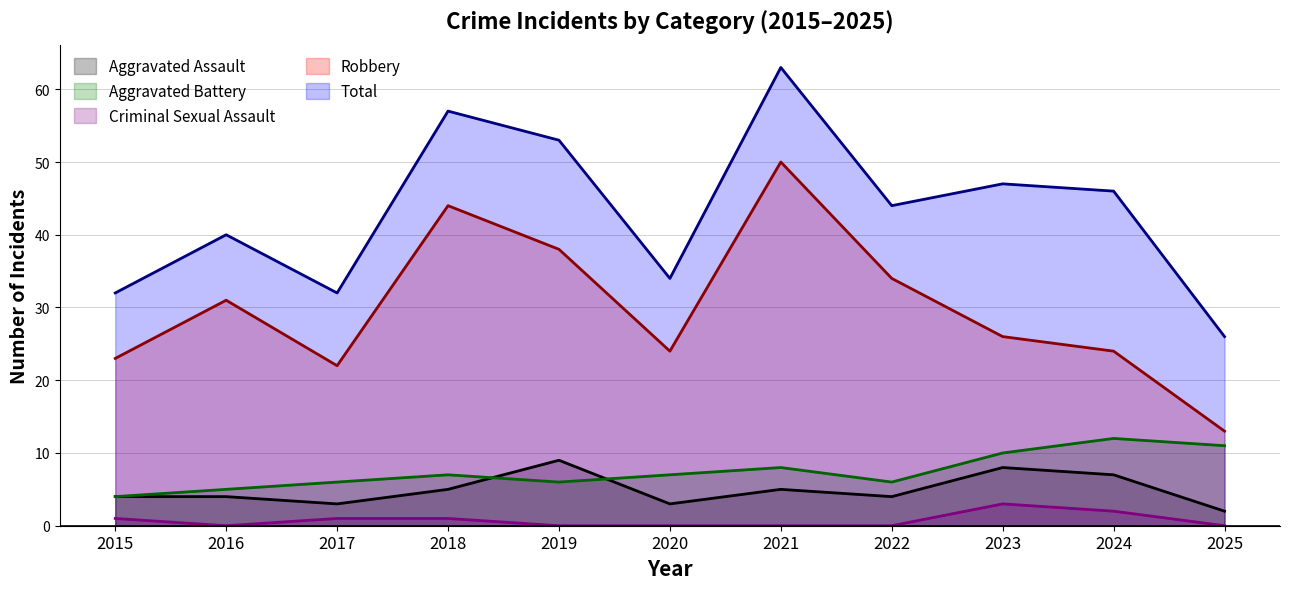

How many data points does each series have?

11